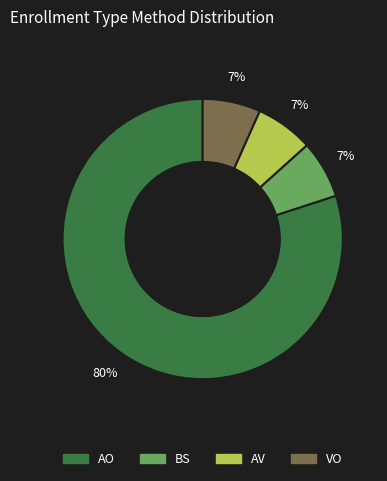

How many segments does this pie chart have?

4